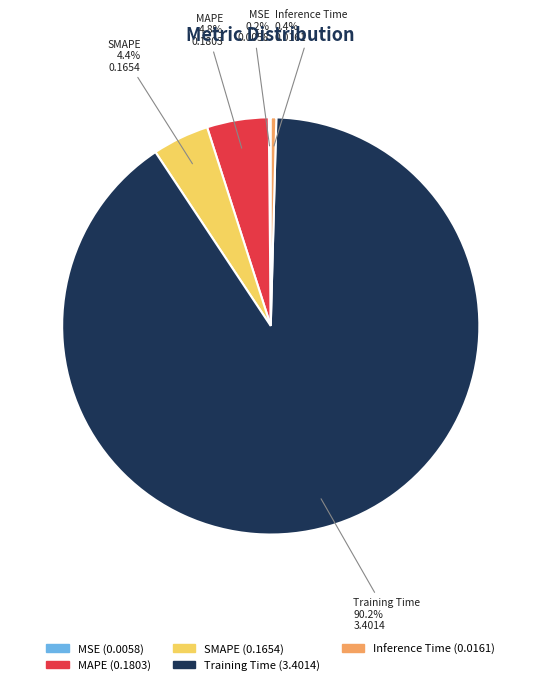

Which has a higher value, Inference Time or SMAPE?

SMAPE